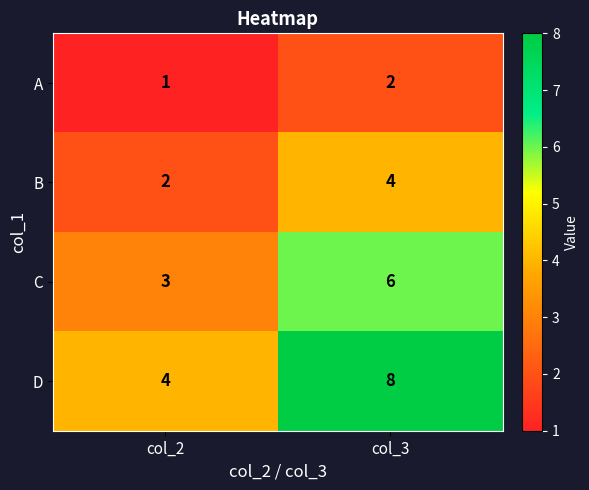

Which series changed the most between col_2 and col_3?

D